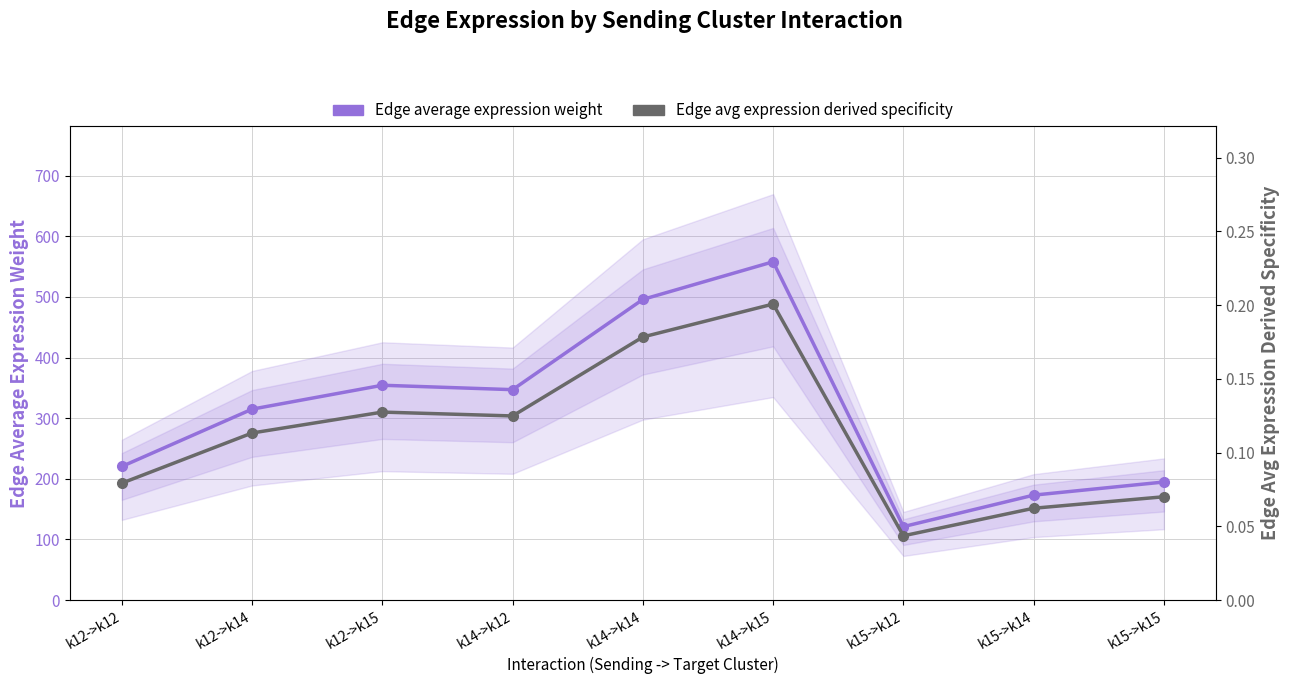

Which series has the largest total across all categories?

Edge average expression weight